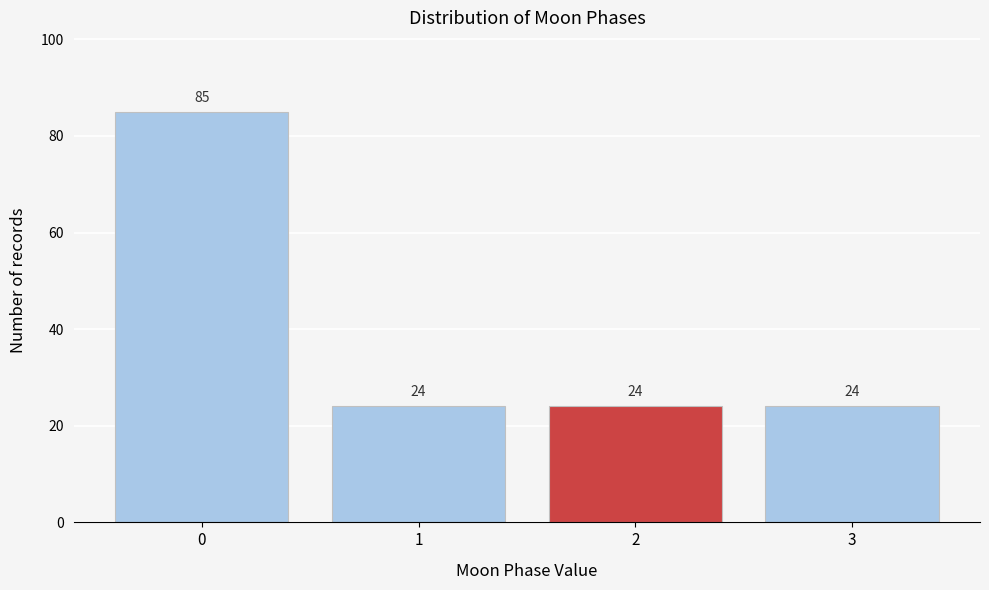

Reading left to right, list every bar in this chart as the range it spans on the x-axis followed by its height.

-0.5 to 0.5: 85
0.5 to 1.5: 24
1.5 to 2.5: 24
2.5 to 3.5: 24